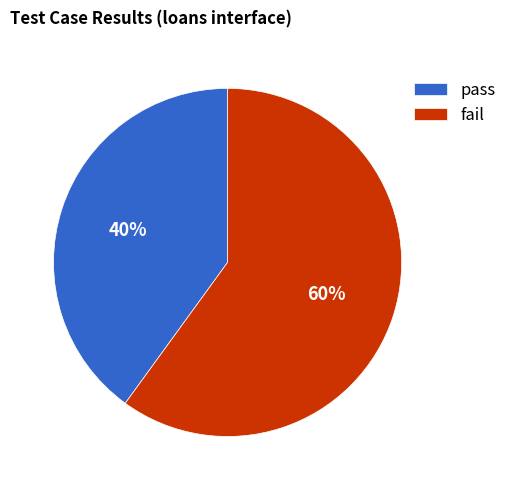

How many slices are in this pie chart?

2